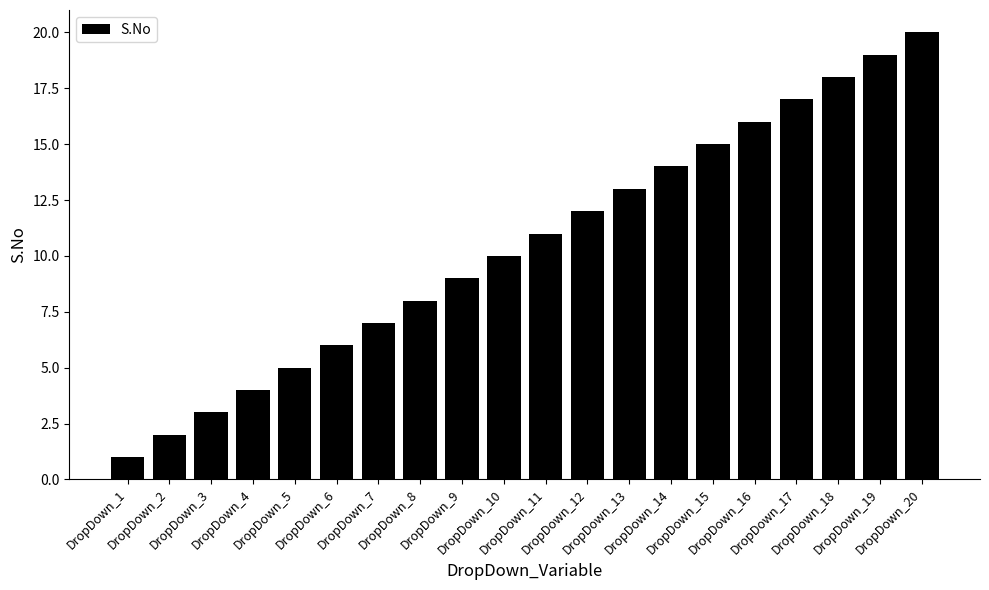

Reading right to left, transcribe all the data shown in this chart.

20	19	18	17	16	15	14	13	12	11	10	9	8	7	6	5	4	3	2	1